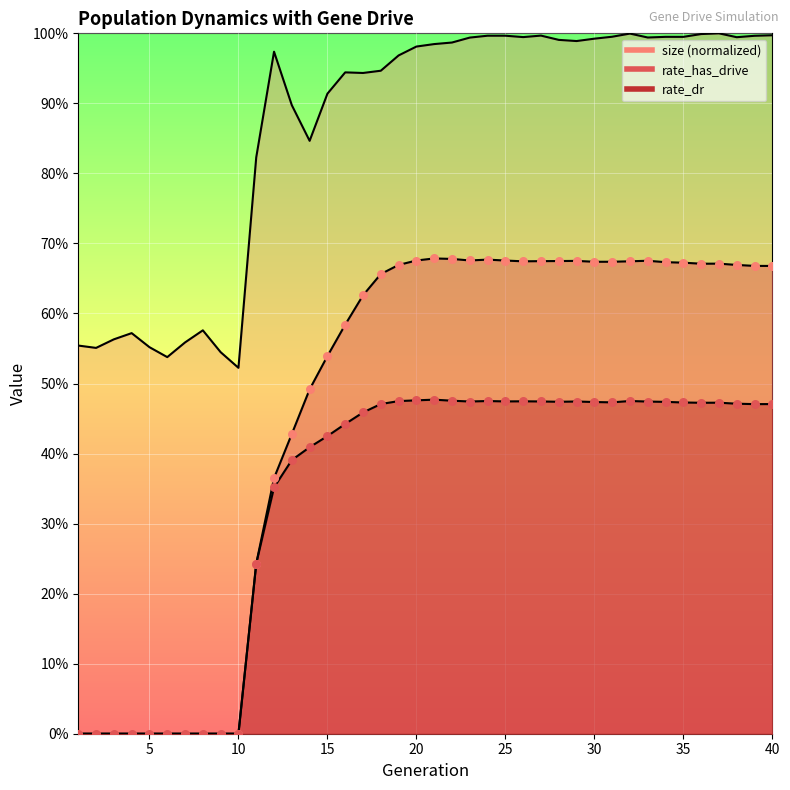

Which series has the largest total across all categories?

size